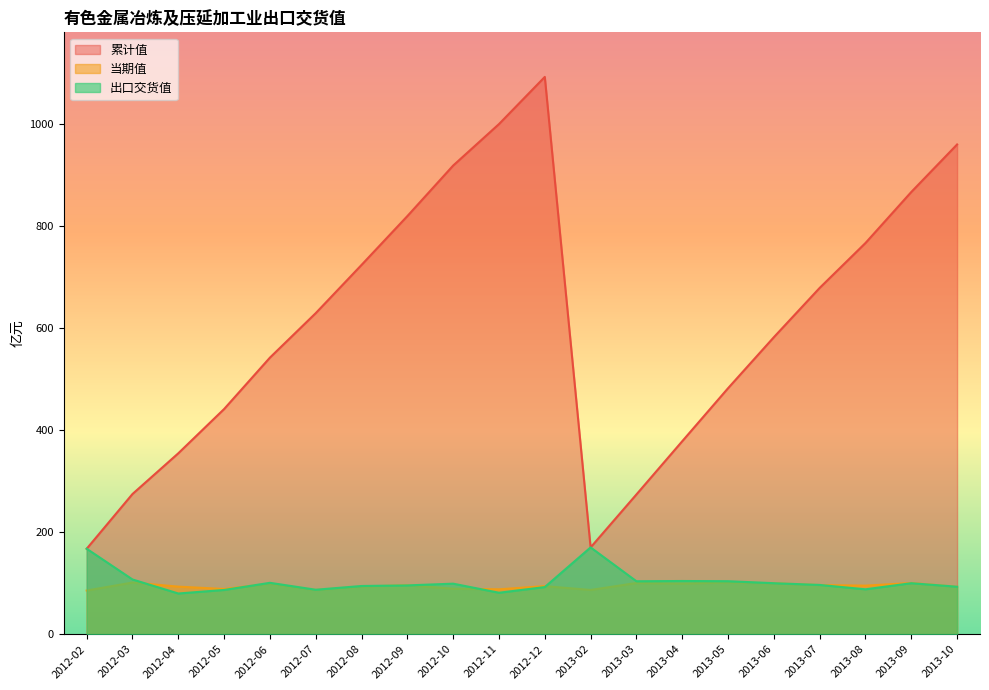

What is the difference between the highest and lowest values at 2012-02?

82.0